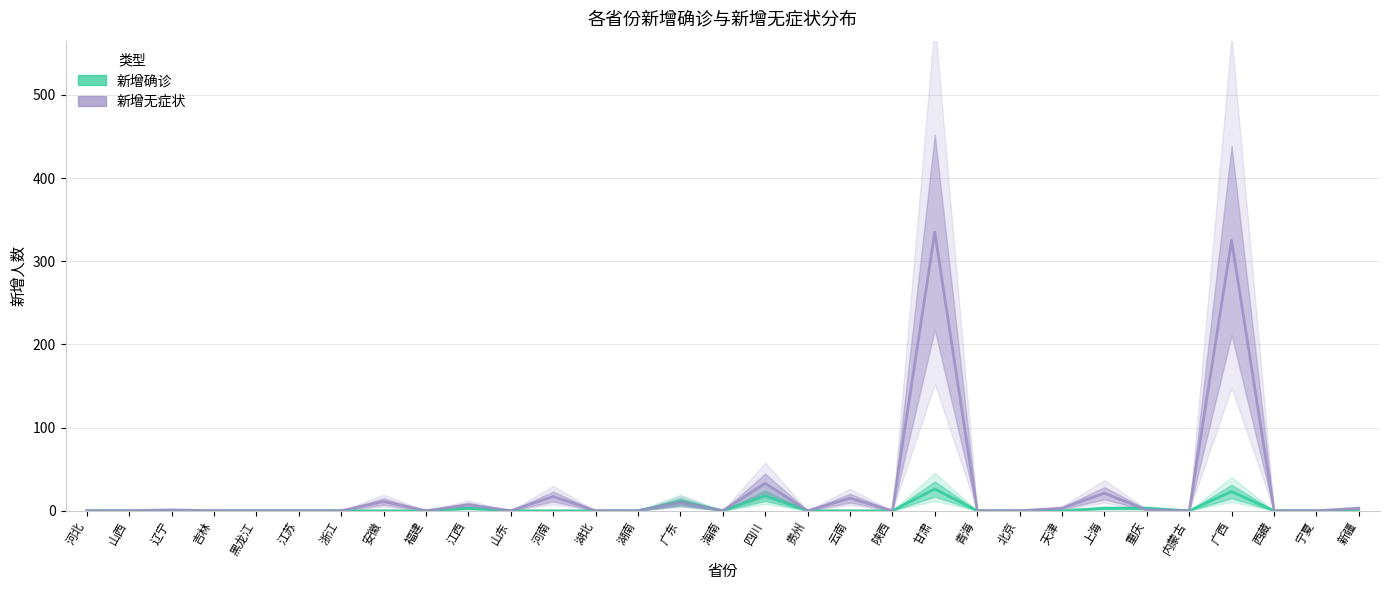

Read the 新增确诊 value at 广西, to the nearest 10.

20